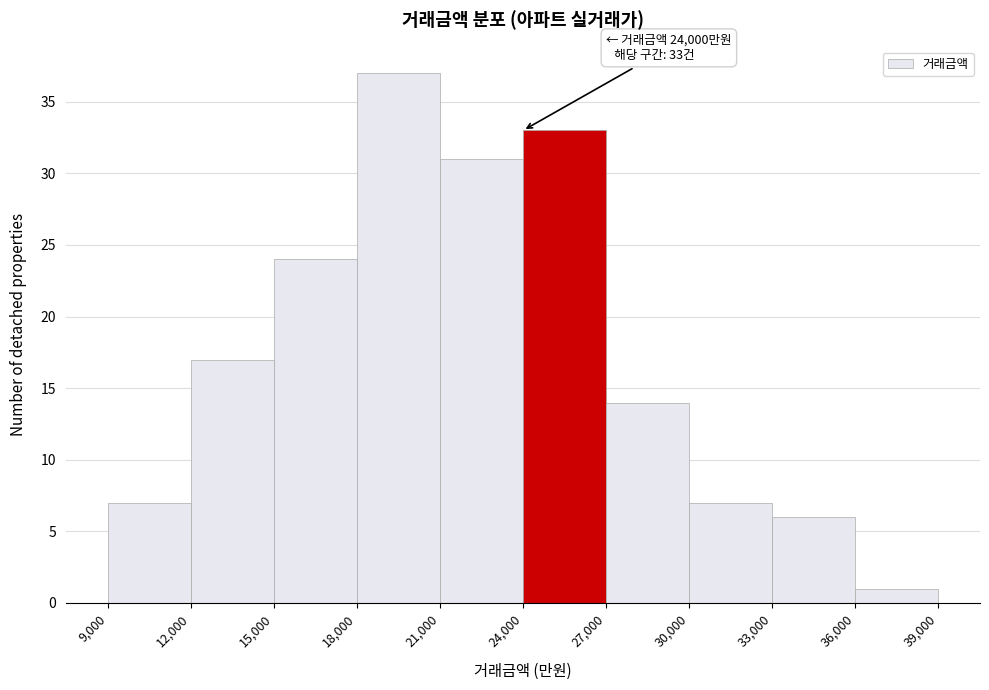

Which range on the x-axis has the tallest bar?

18,000 to 21,000